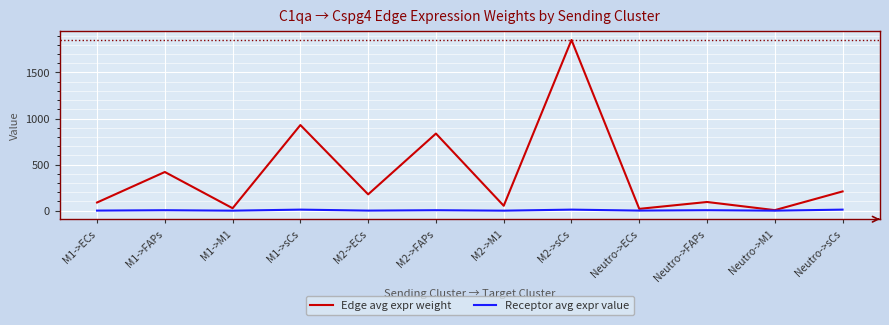

What are all the series names shown in the legend?

Edge avg expr weight, Receptor avg expr value